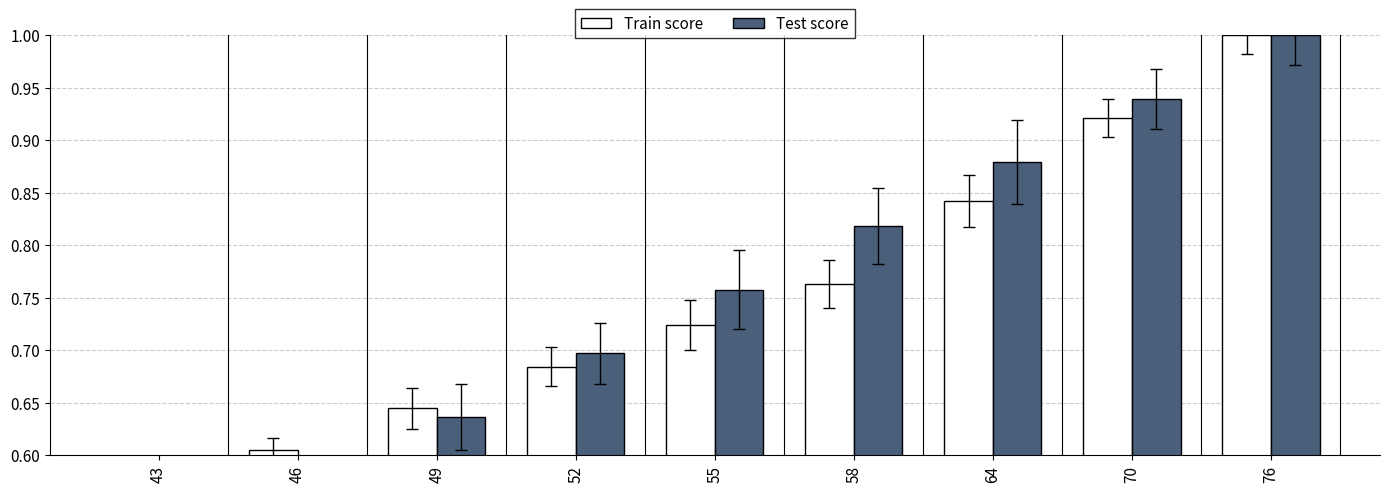

How many Test score values are between 0 and 1?

9